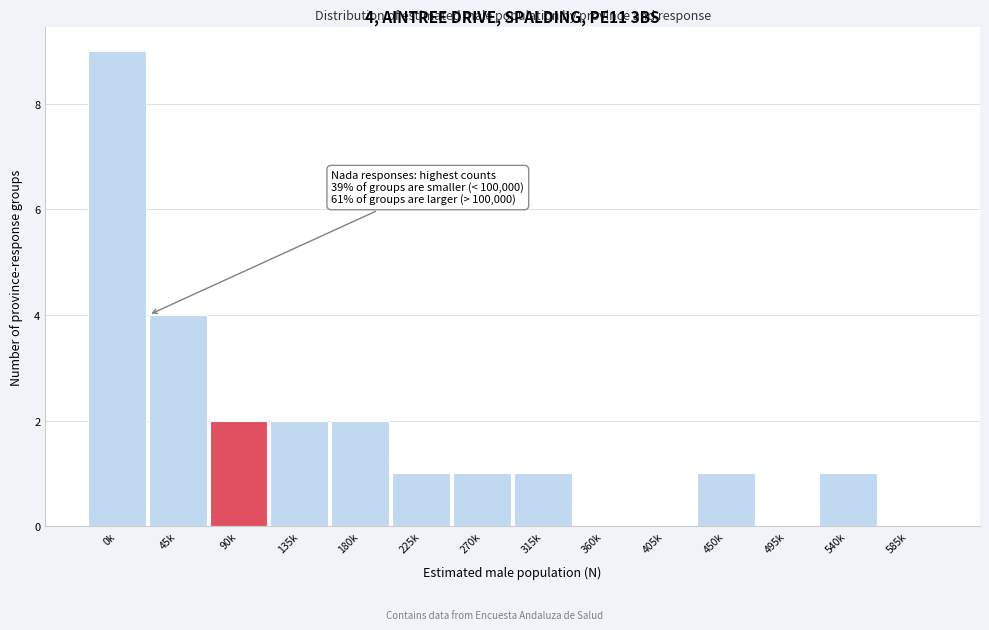

Reading left to right, list all the values displayed in this chart.

0k=9	45k=4	90k=2	135k=2	180k=2	225k=1	270k=1	315k=1	360k=0	405k=0	450k=1	495k=0	540k=1	585k=0